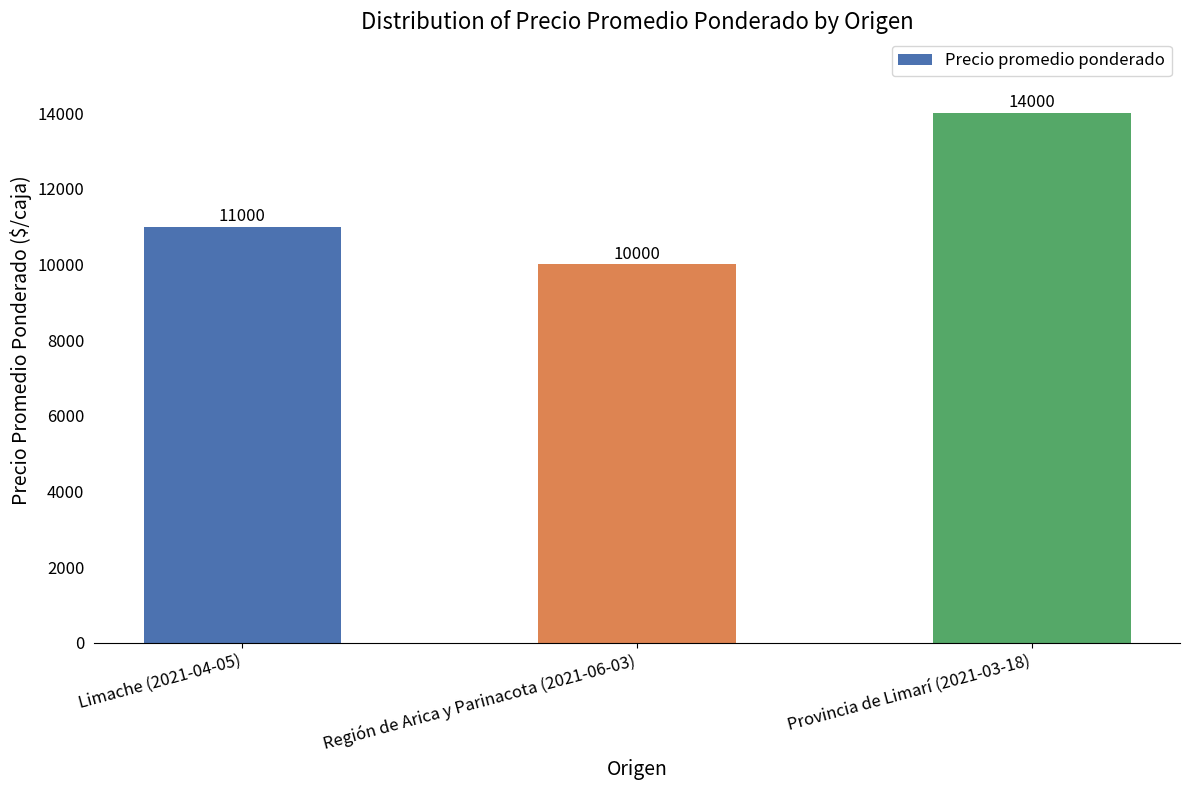

Reading left to right, list all the values displayed in this chart.

Limache (2021-04-05)=11000	Región de Arica y Parinacota (2021-06-03)=10000	Provincia de Limarí (2021-03-18)=14000